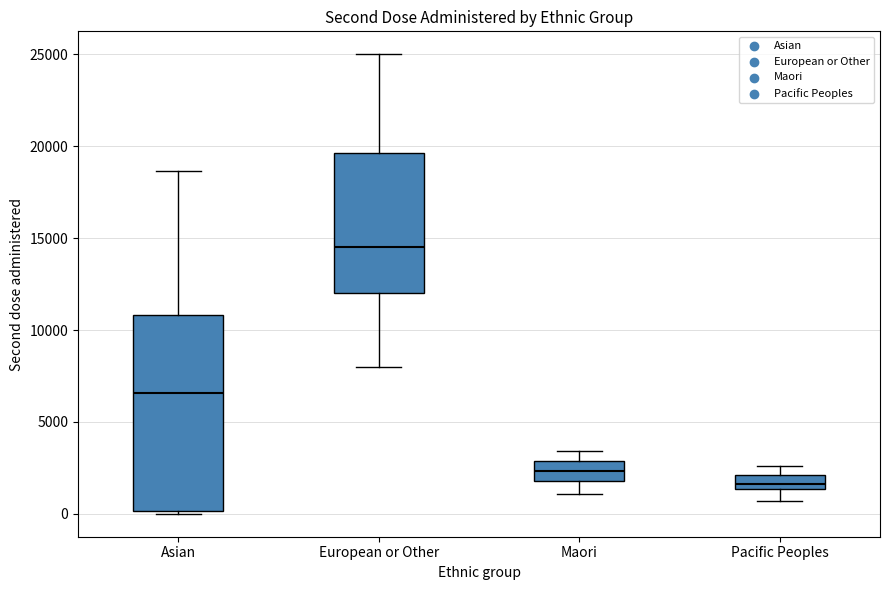

Where is the upper edge of the box for Pacific Peoples on the y-axis? The values are not printed on the chart, so give them approximately, as read against the axis.

2000